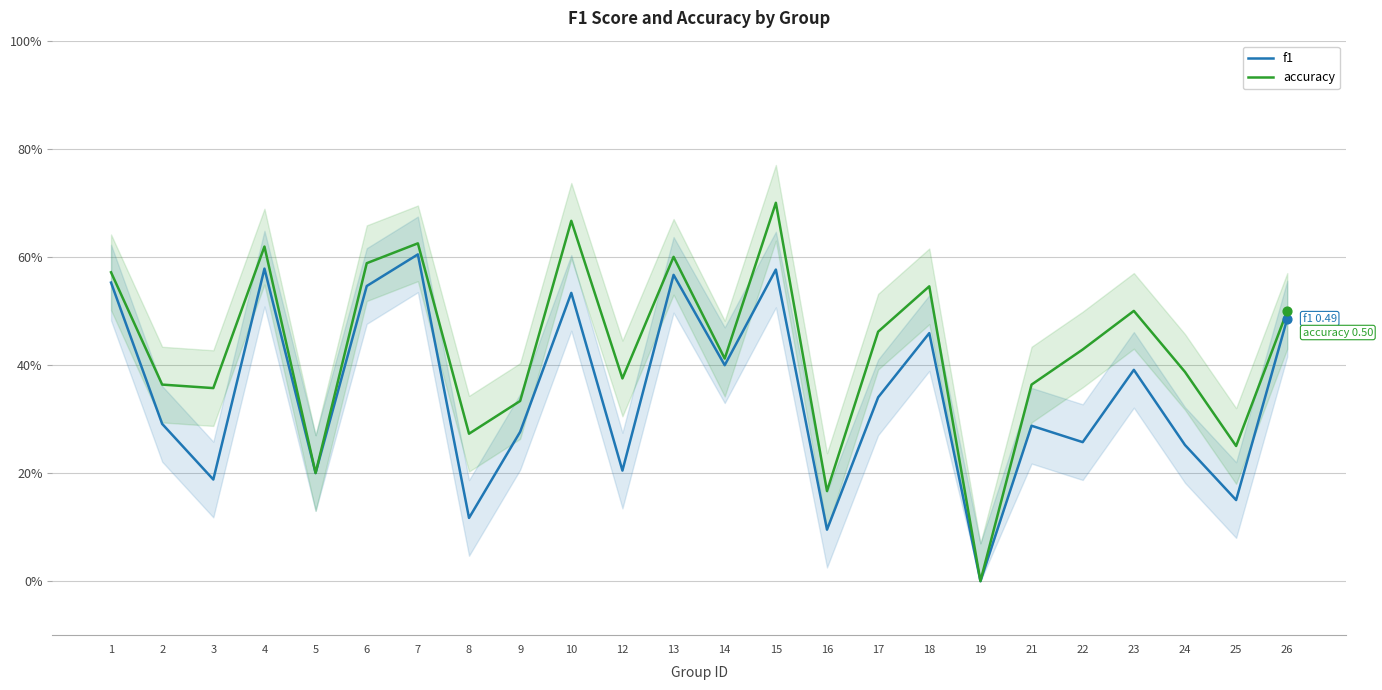

Which series has the largest total across all categories?

accuracy